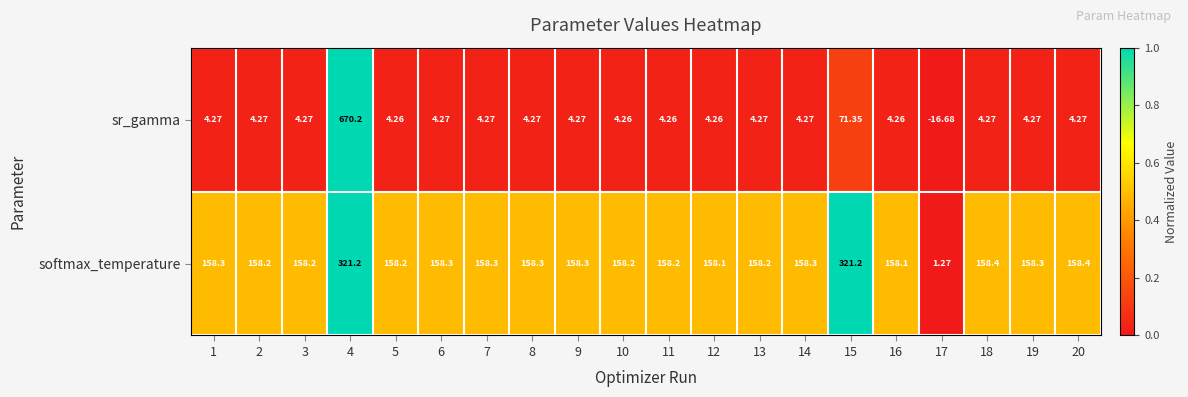

Rank the series by their maximum value, from lowest to highest.

softmax_temperature, sr_gamma